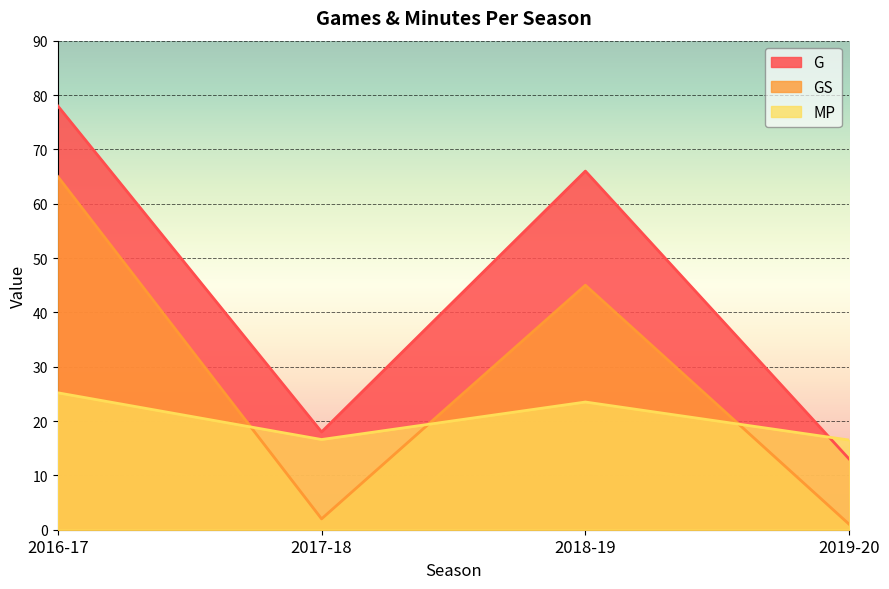

True or false: GS and MP intersect in this chart.

True